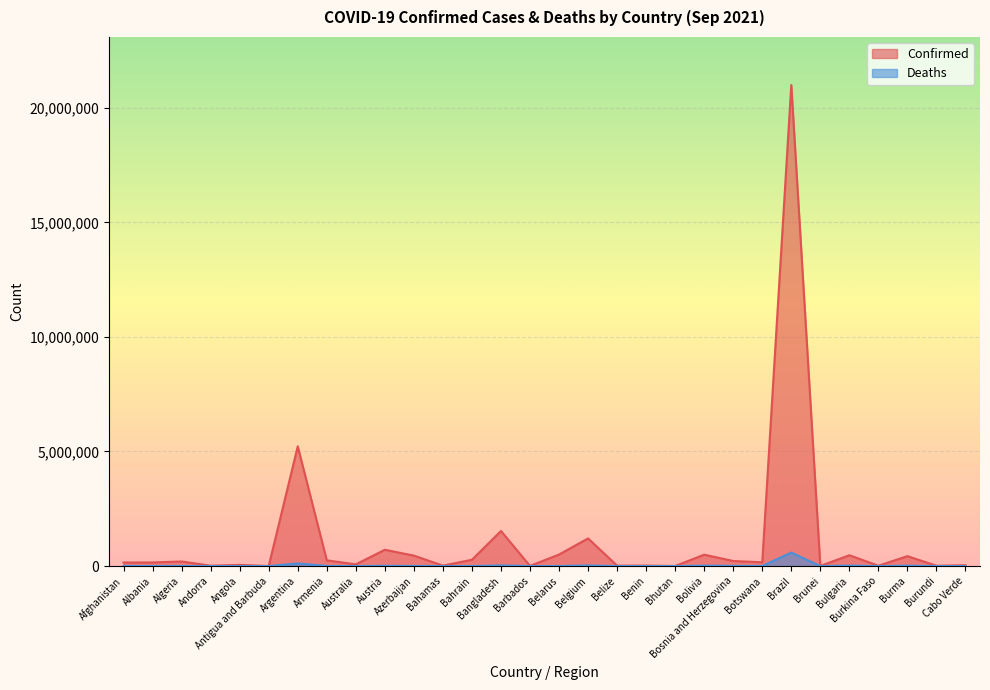

List the labels in order of Confirmed value, smallest first.

Antigua and Barbuda, Bhutan, Brunei, Barbados, Burkina Faso, Burundi, Andorra, Belize, Bahamas, Benin, Cabo Verde, Angola, Australia, Afghanistan, Albania, Botswana, Algeria, Bosnia and Herzegovina, Armenia, Bahrain, Burma, Azerbaijan, Bulgaria, Bolivia, Belarus, Austria, Belgium, Bangladesh, Argentina, Brazil